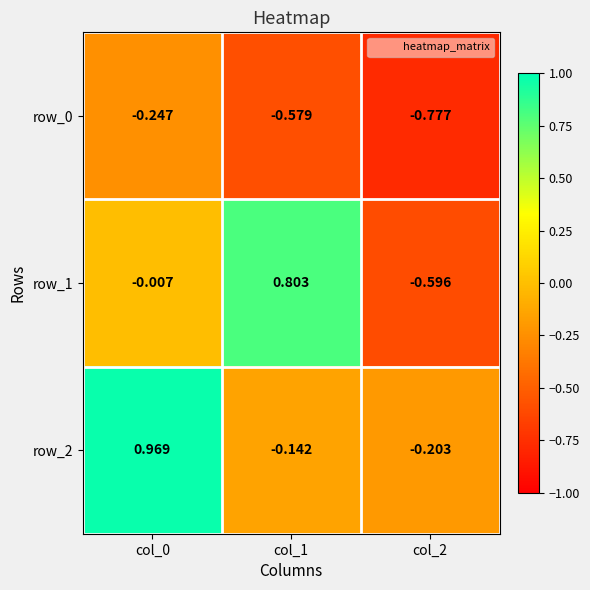

Where does the row_1 series first go above 0?

col_1